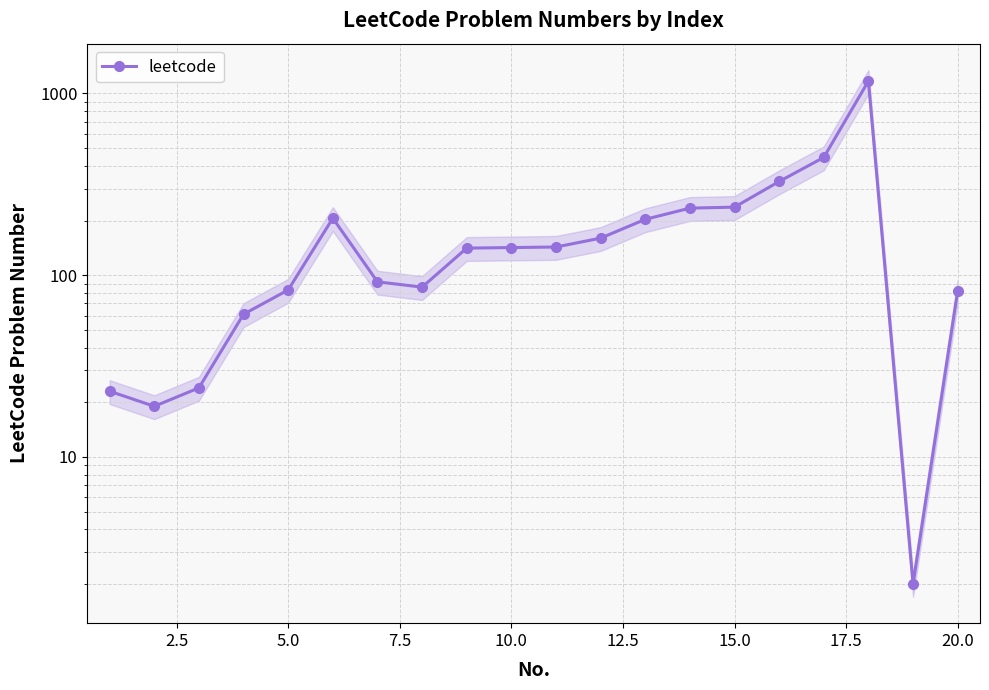

Count the number of data series in this chart.

1